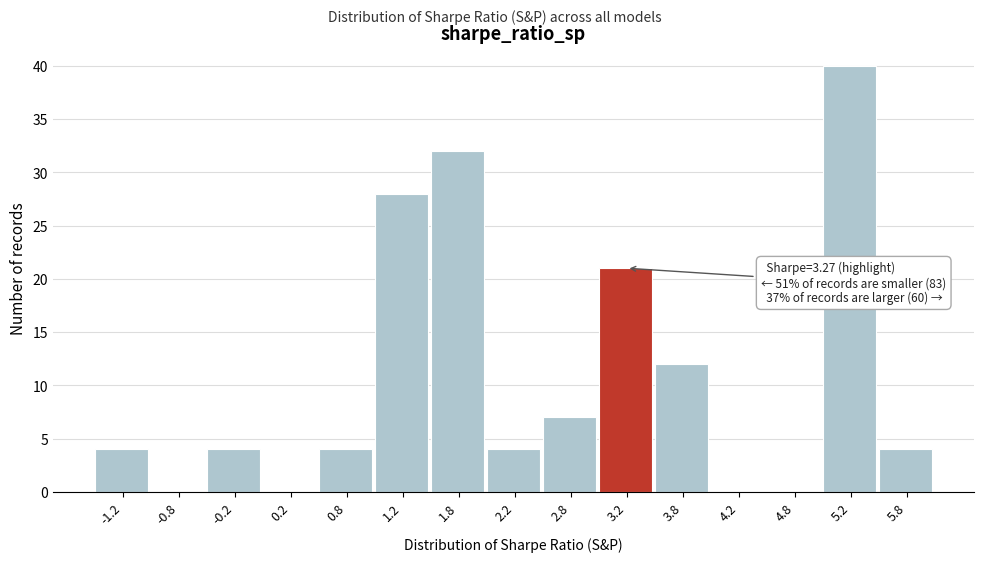

Which range on the x-axis has the tallest bar?

5.0 to 5.5